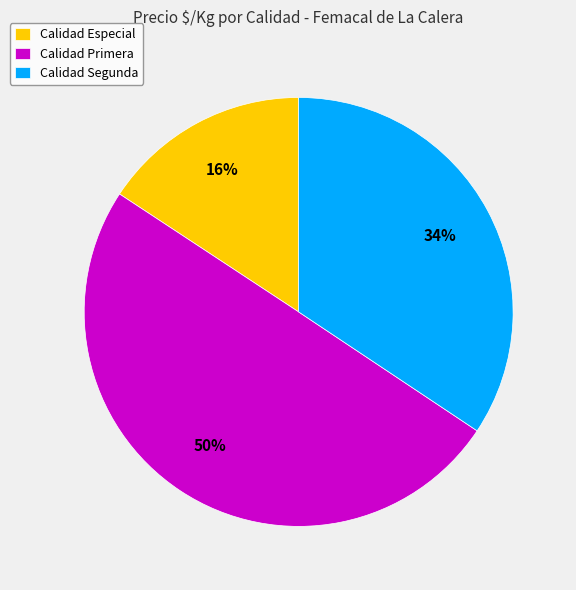

To the nearest percent, what is the difference between the largest and smallest slice percentages?

34%